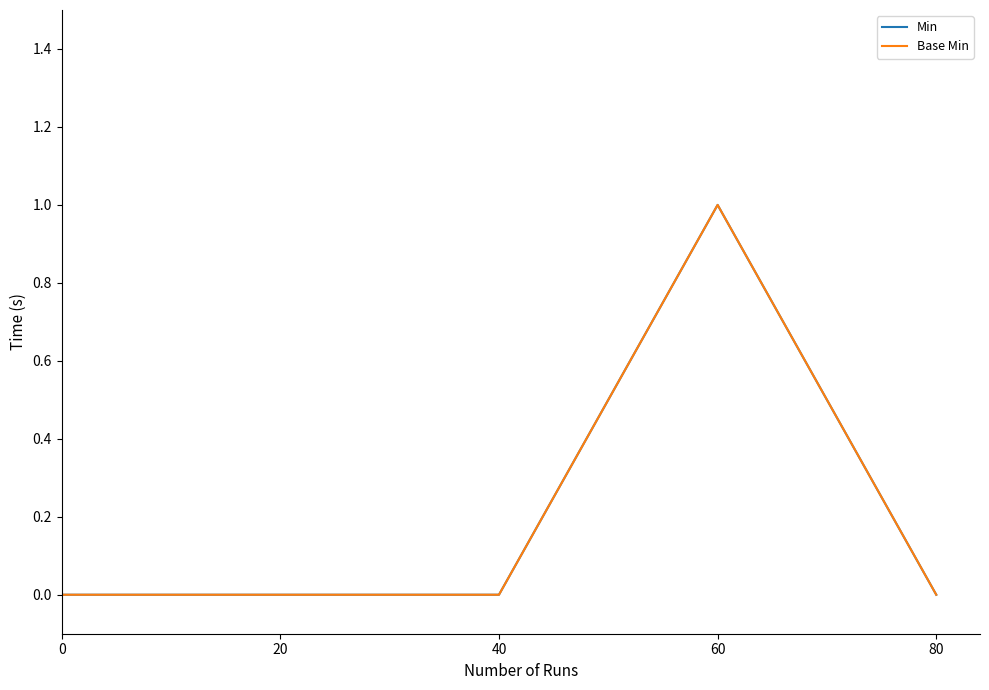

Between 60 and 0, which is larger?

60